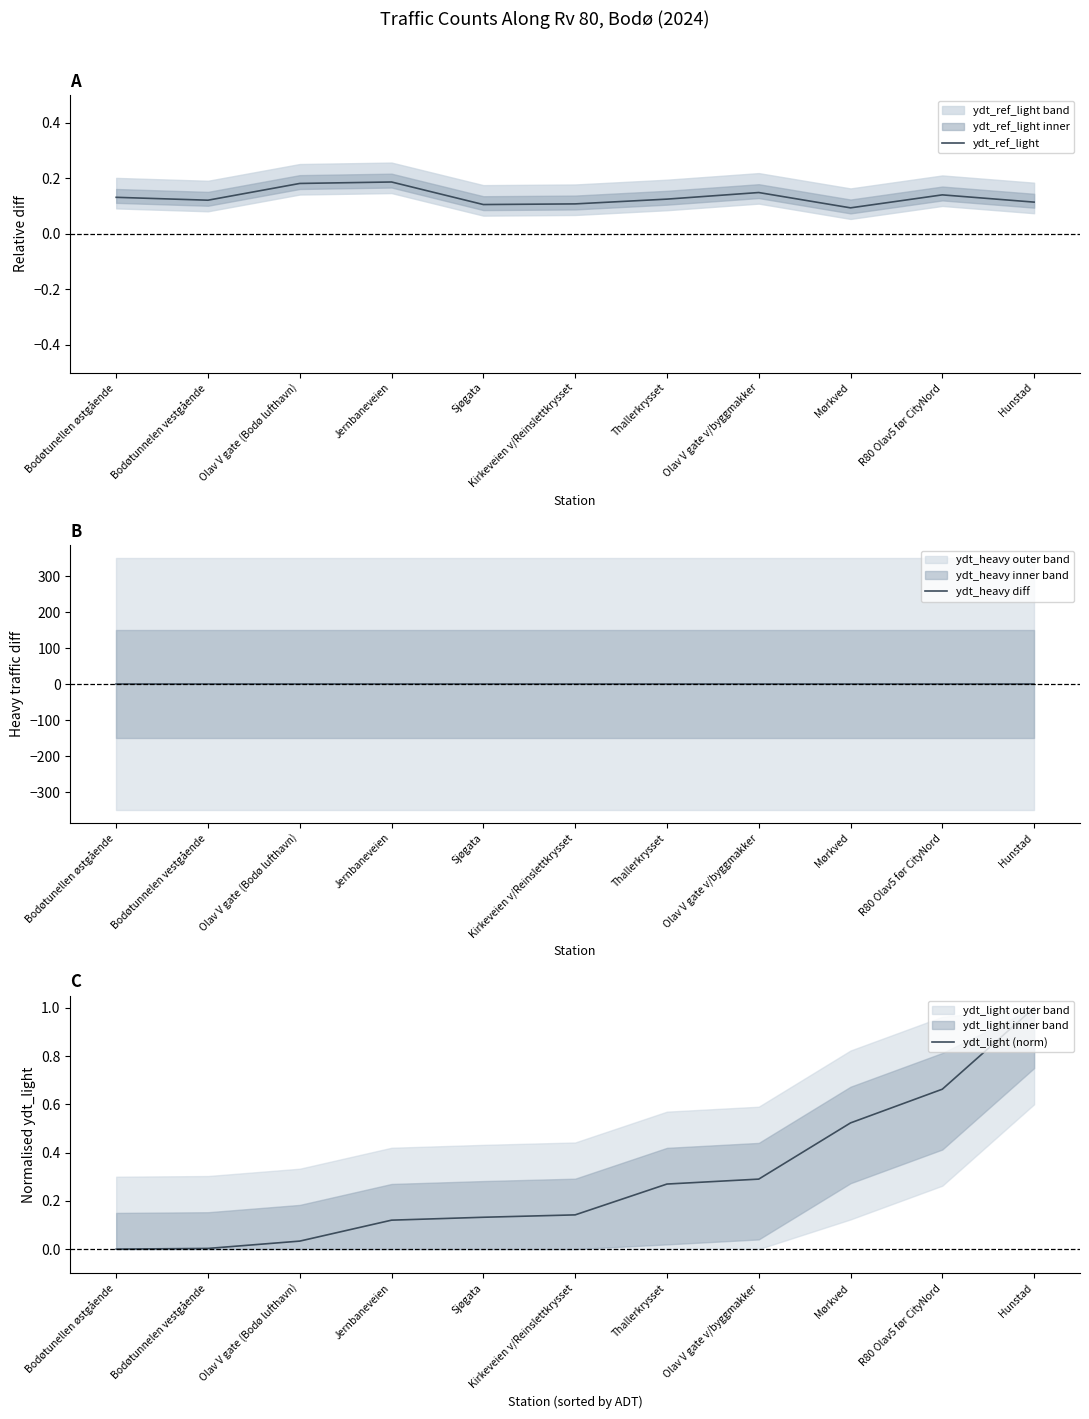

At which category does ydt_ref_light reach its first local peak?

Jernbaneveien